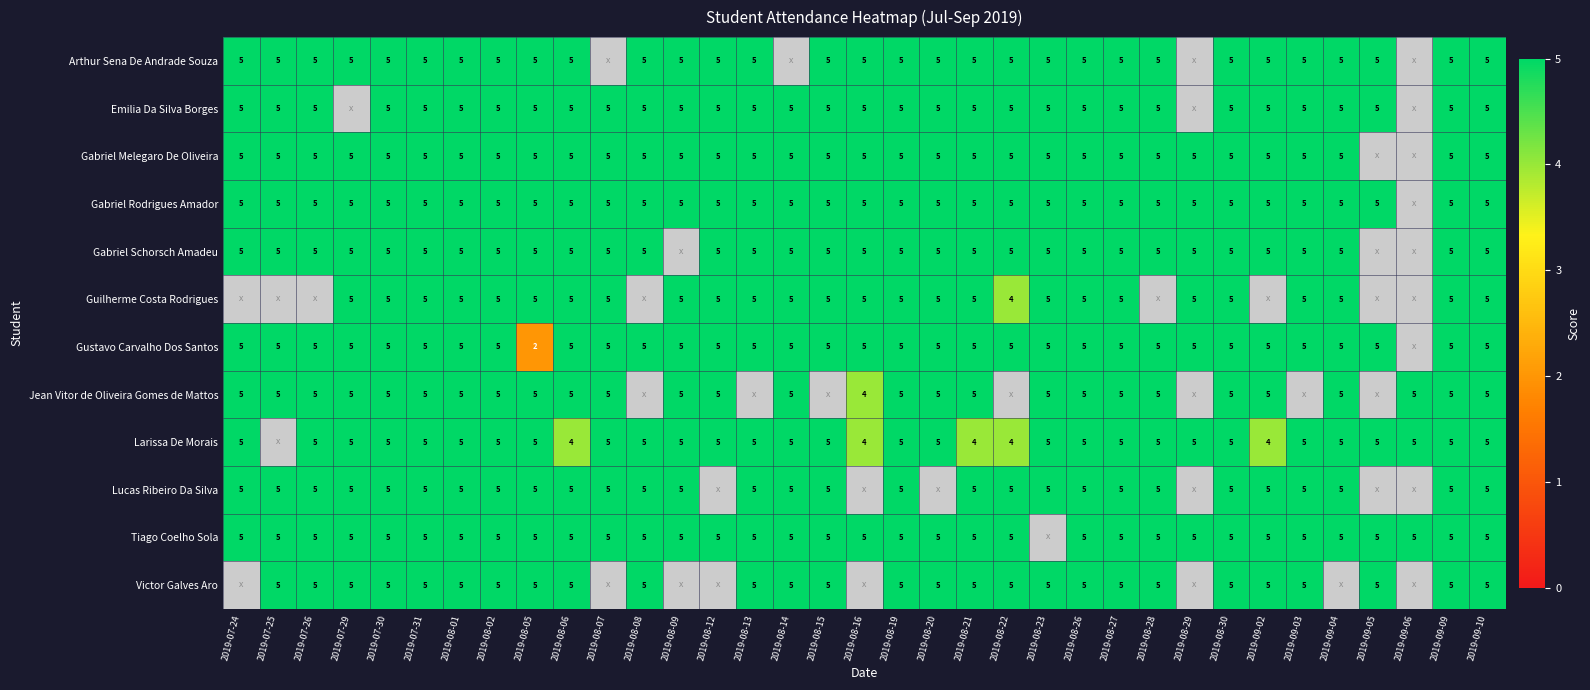

How many distinct data groups are displayed?

12